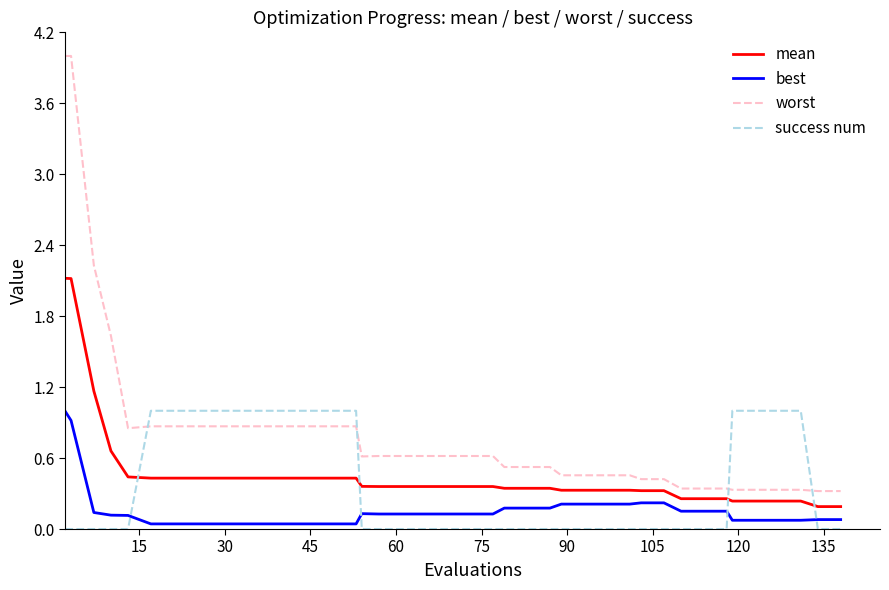

Which series has the largest range (max minus min)?

worst